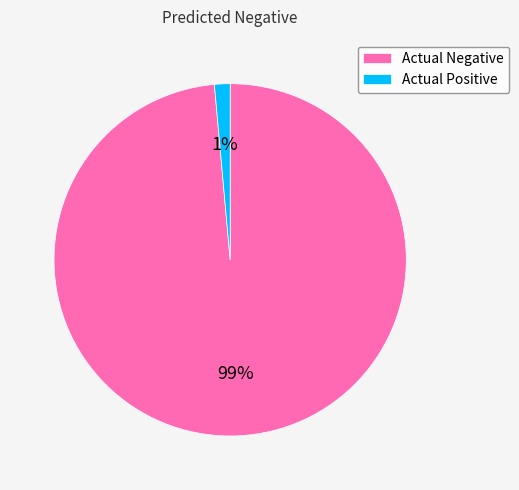

Combined, do Actual Positive and Actual Negative account for over 50%?

Yes